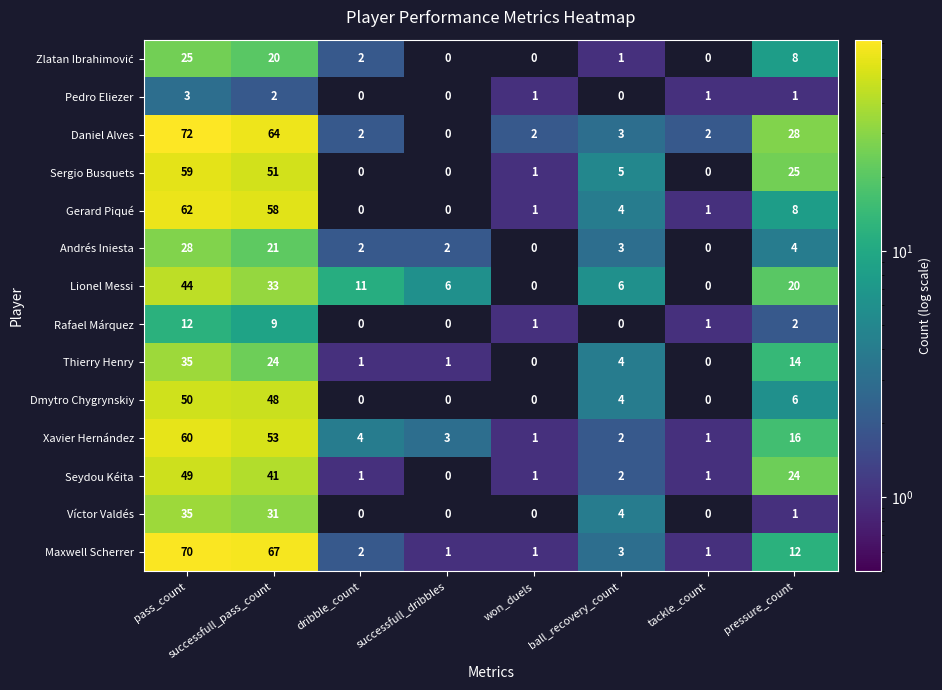

True or false: Daniel Alves has a value of 2 at dribble_count.

True